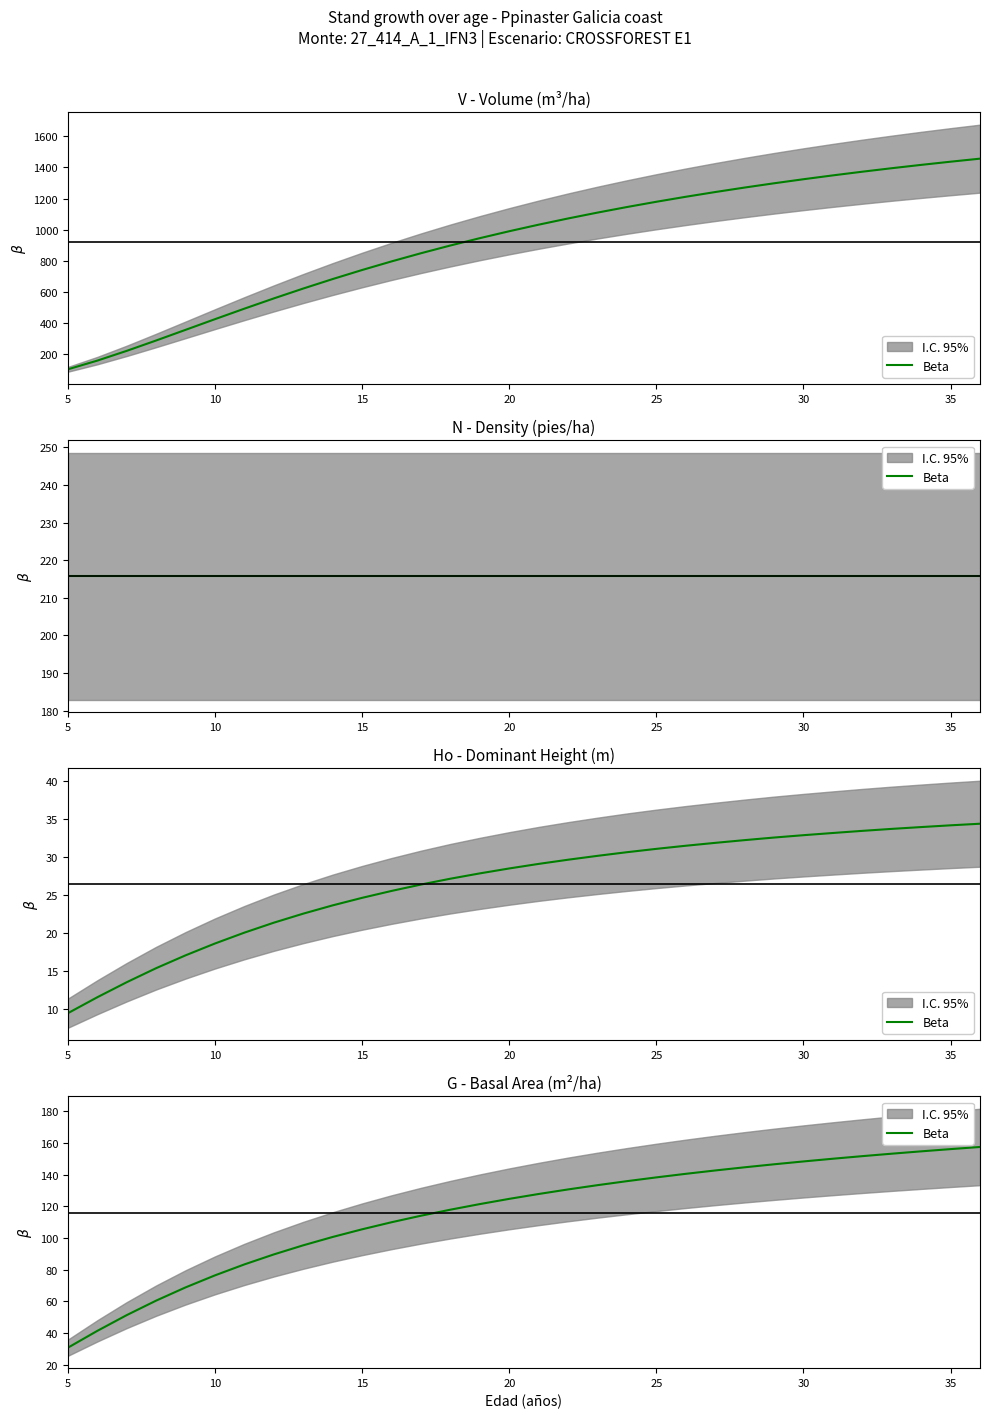

True or false: there are more than 2 points higher than both neighbors.

False